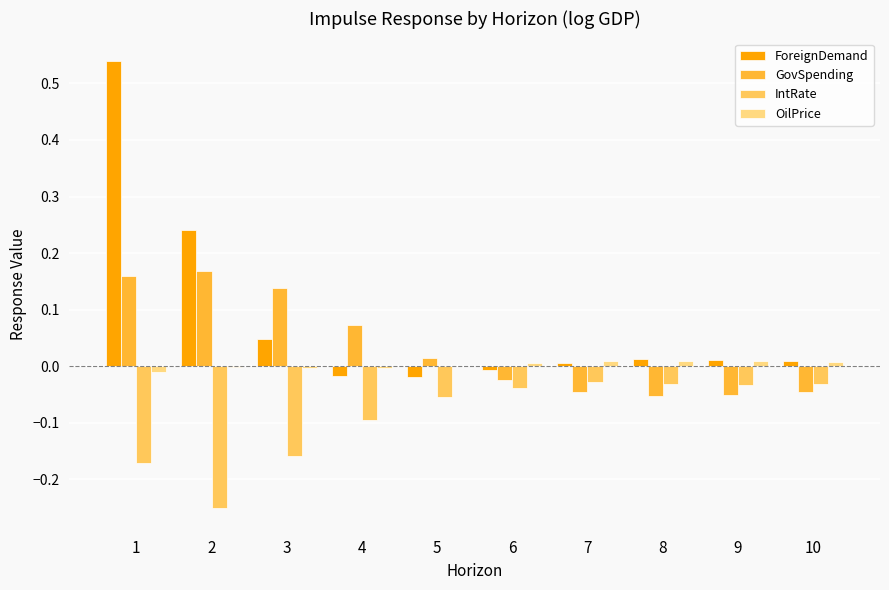

True or false: GovSpending has a value of 0.1 at 2.

False